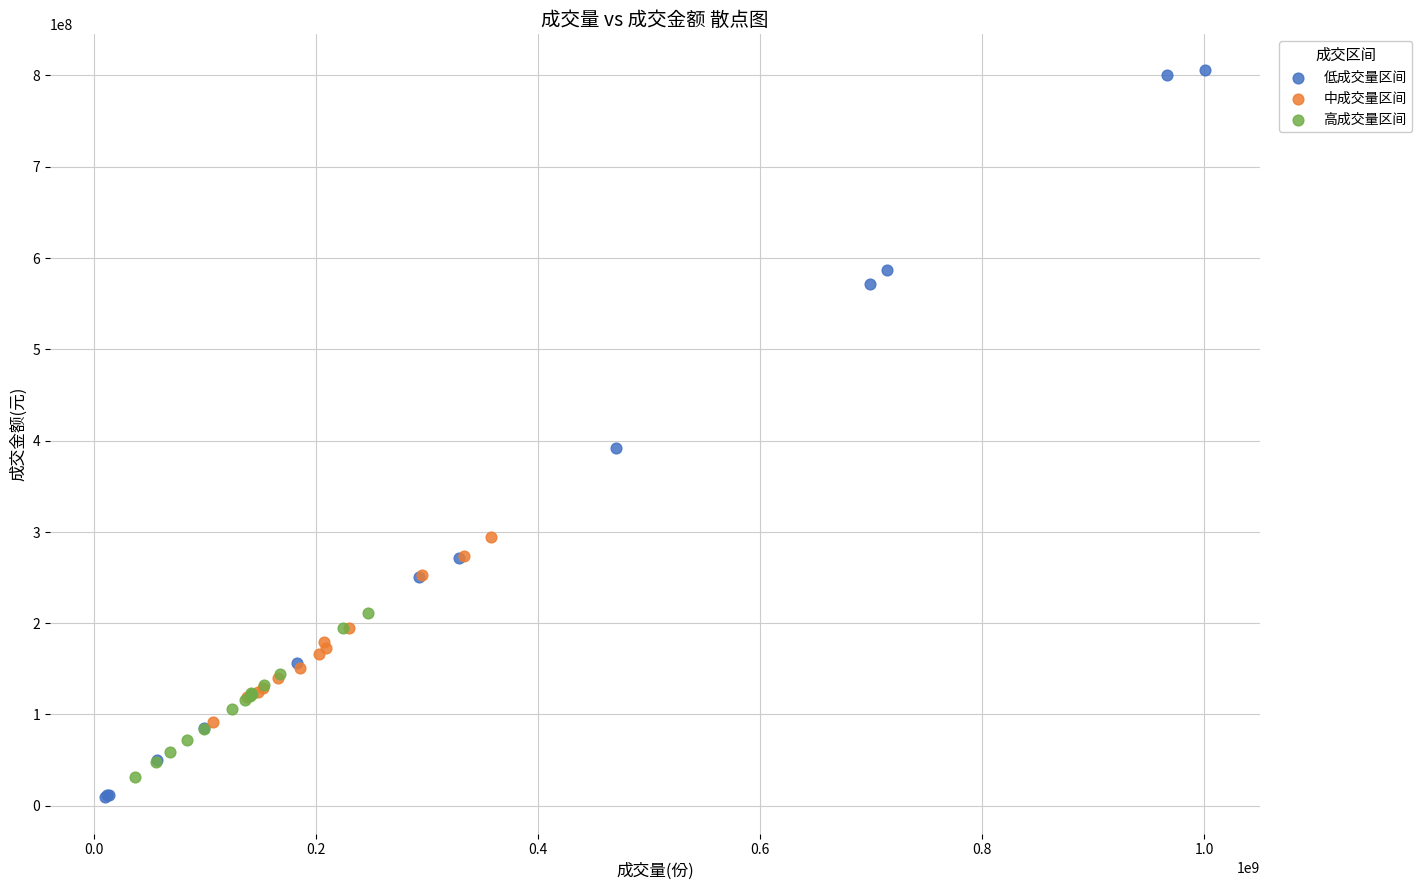

Which series contains the highest Y value?

低成交量区间